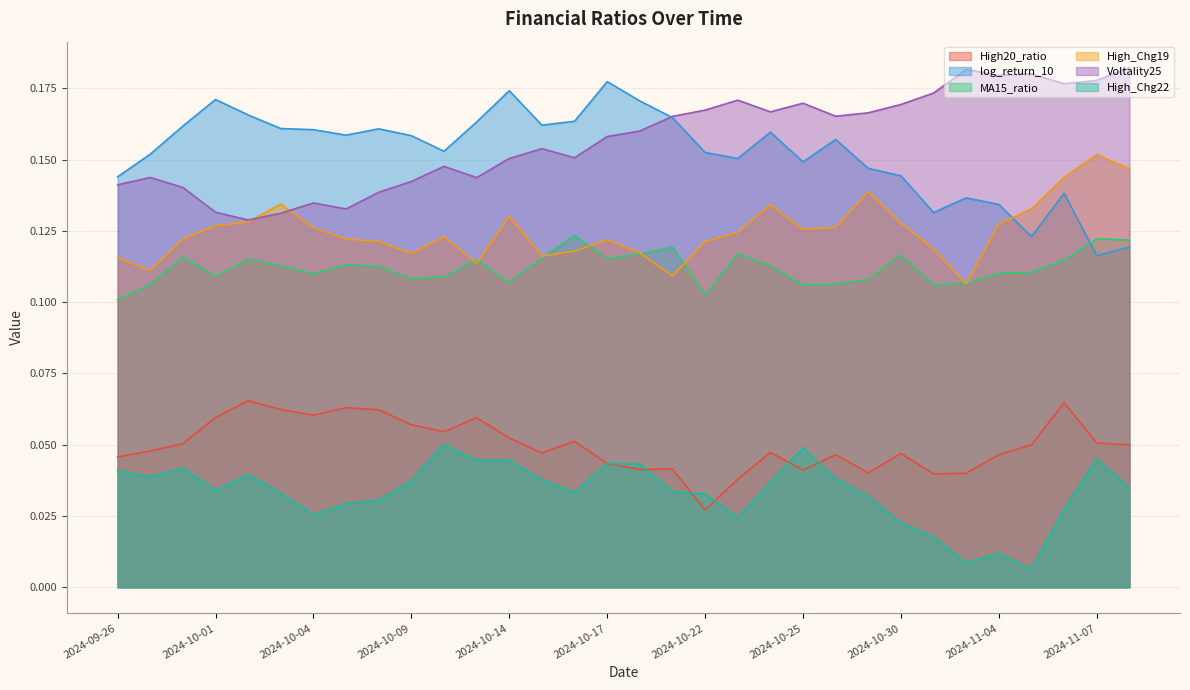

What is the difference between the highest and lowest values at 2024-10-15?

0.1